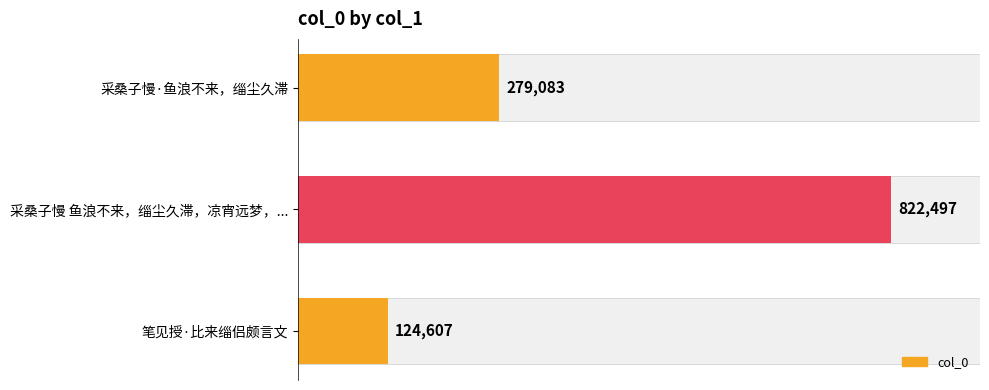

What is the value of the 2nd bar from the left?

822497